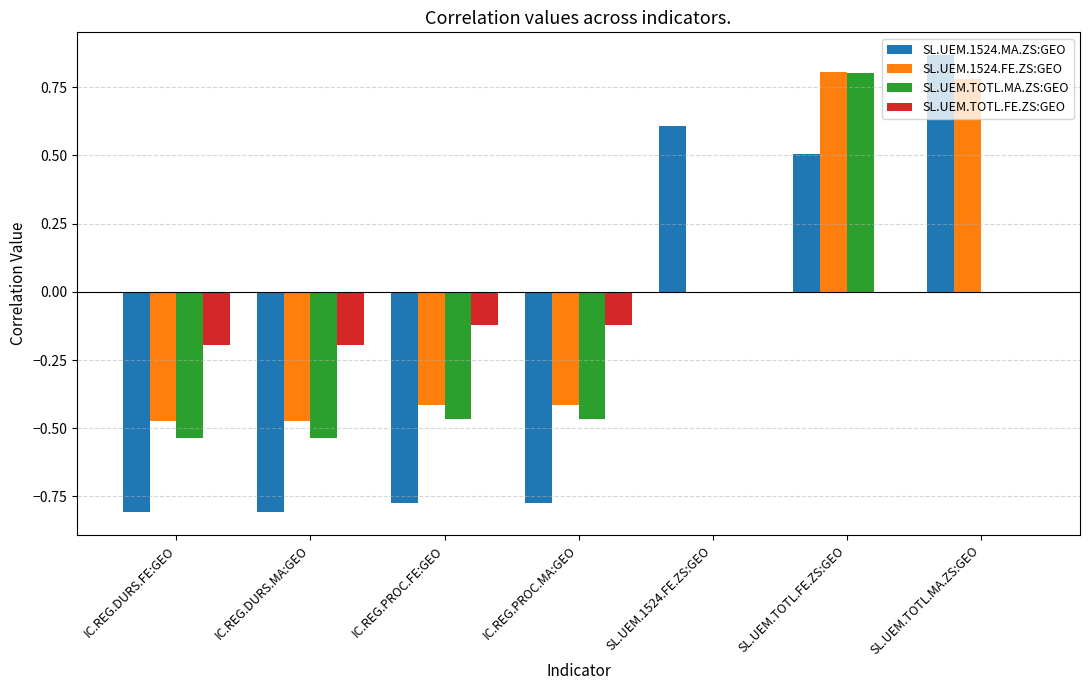

Between IC.REG.PROC.FE:GEO and SL.UEM.1524.FE.ZS:GEO, which series saw the biggest shift?

SL.UEM.1524.MA.ZS:GEO